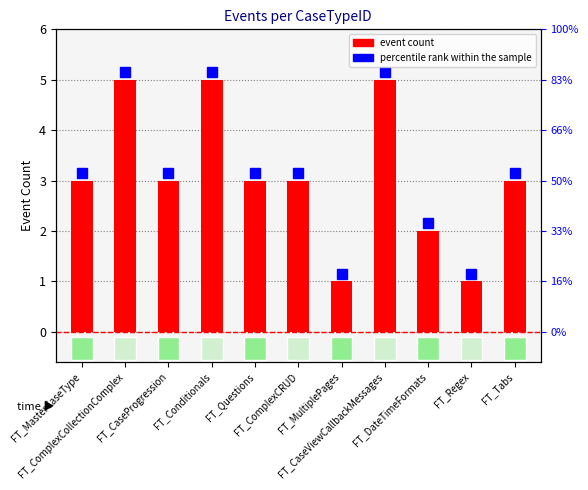

What is the average value?

3